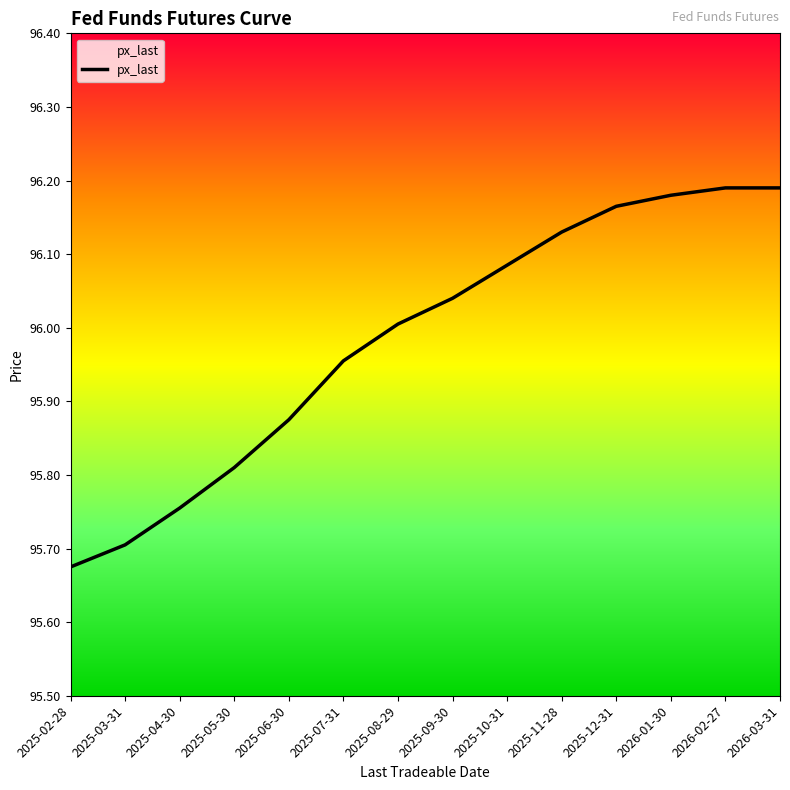

Which category has the lowest value across all series?

2025-02-28